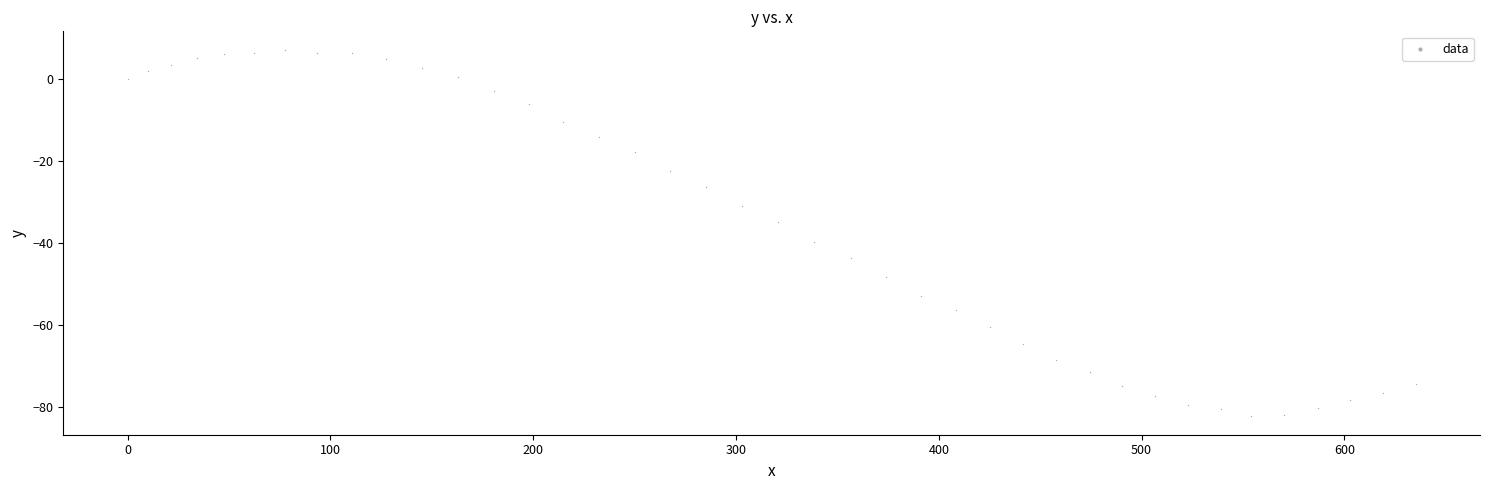

What is the range of X values (max minus min)?

635.1